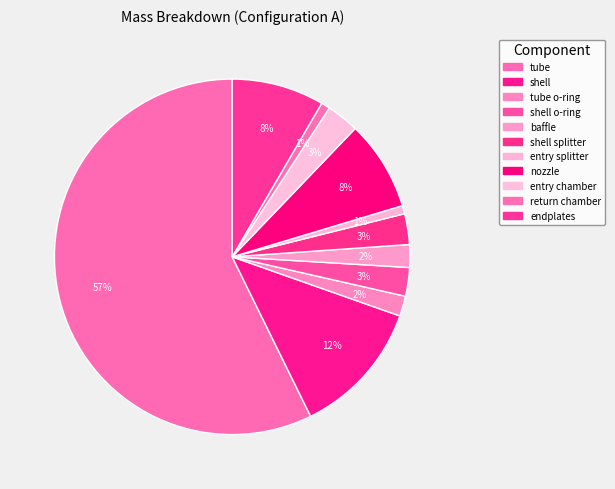

What percentage is the nozzle slice, to the nearest percent?

8%